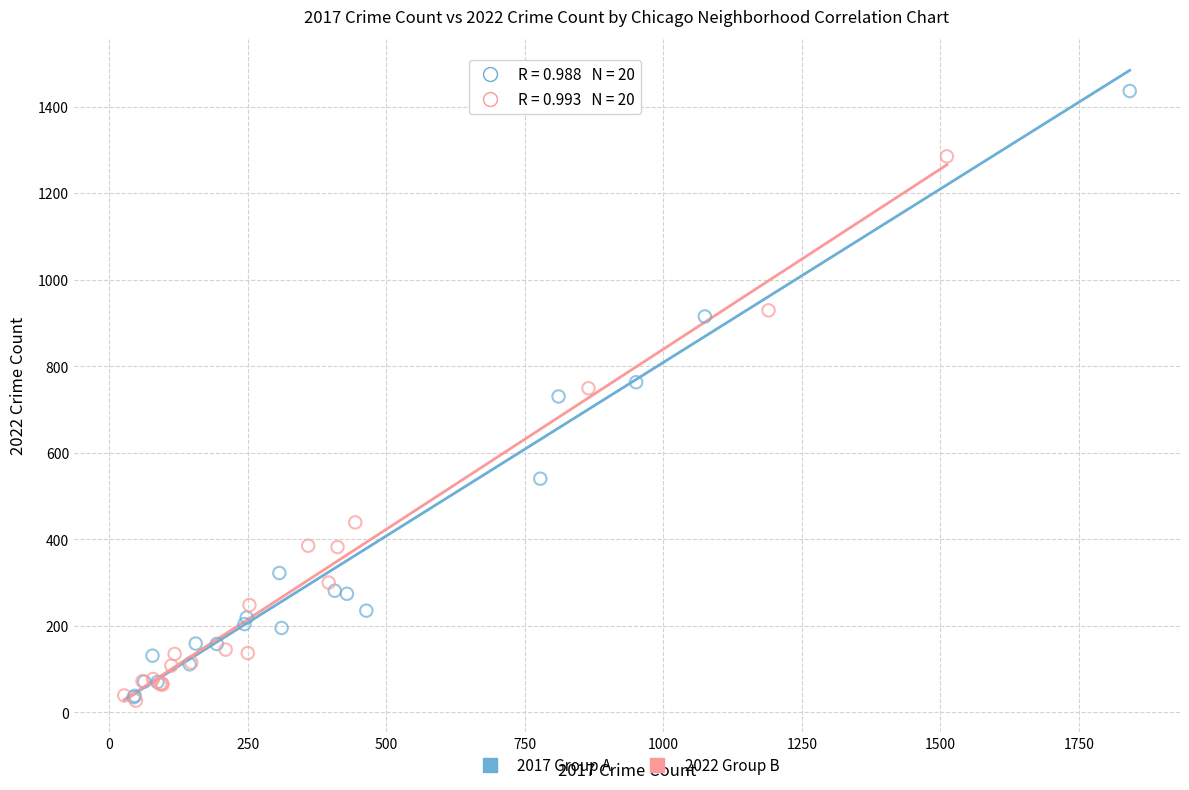

Which series has the largest Y range (max minus min)?

2017 Group A